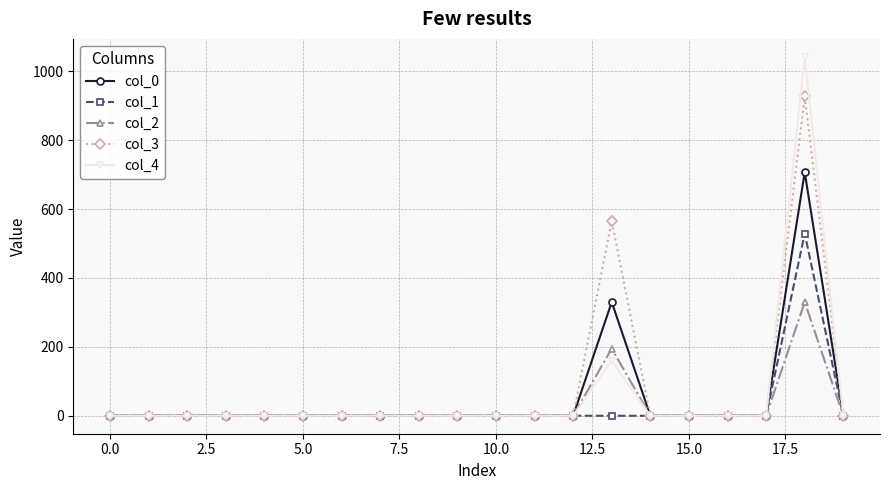

Which series has the largest range (max minus min)?

col_4